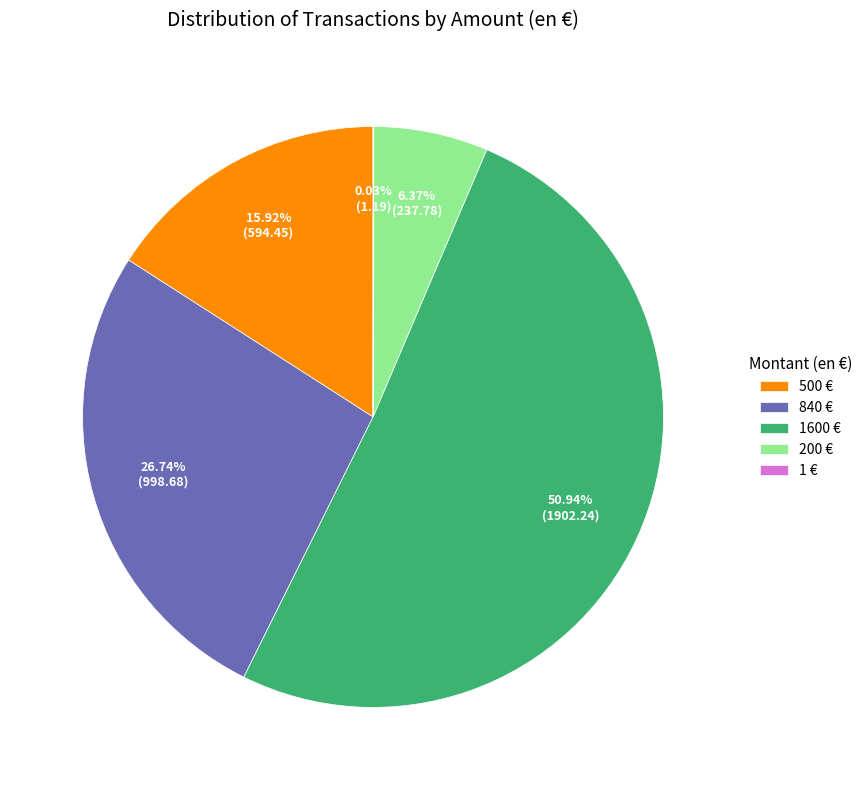

Does any single category account for the majority?

Yes